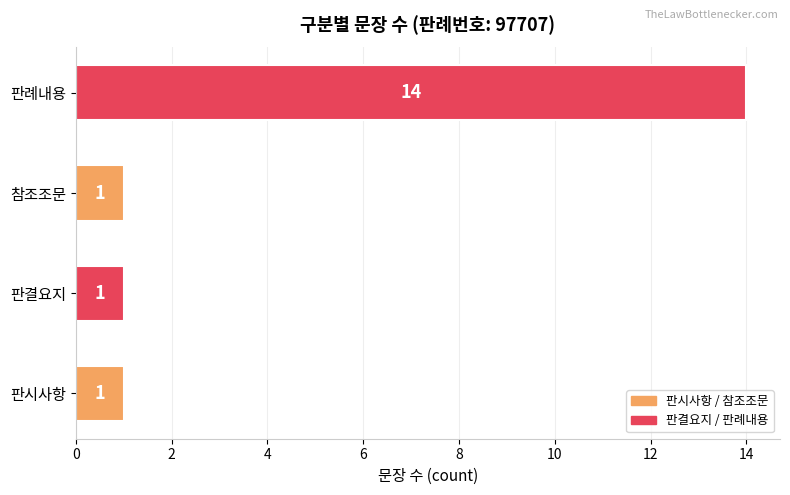

True or false: the data shows 19 at 판례내용.

False